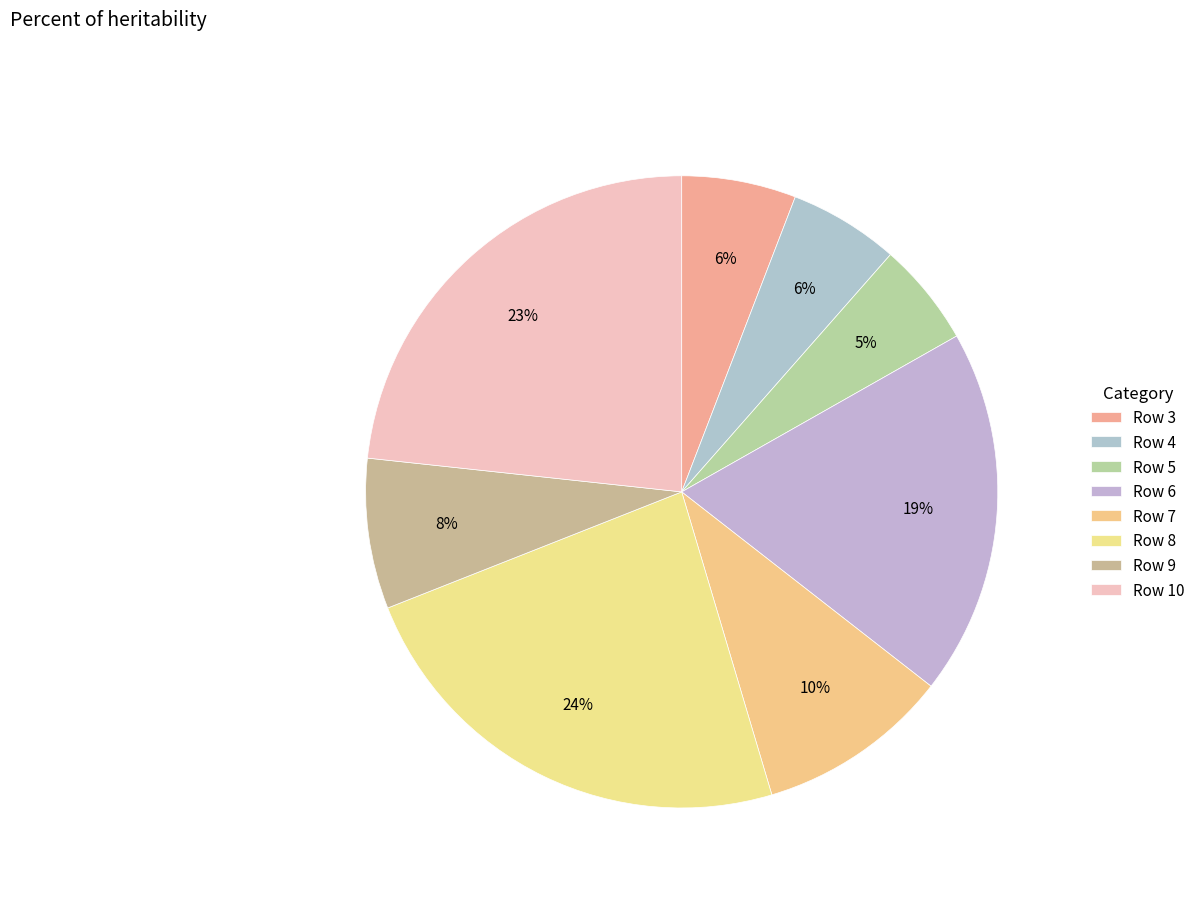

Count the number of slices in the pie.

8